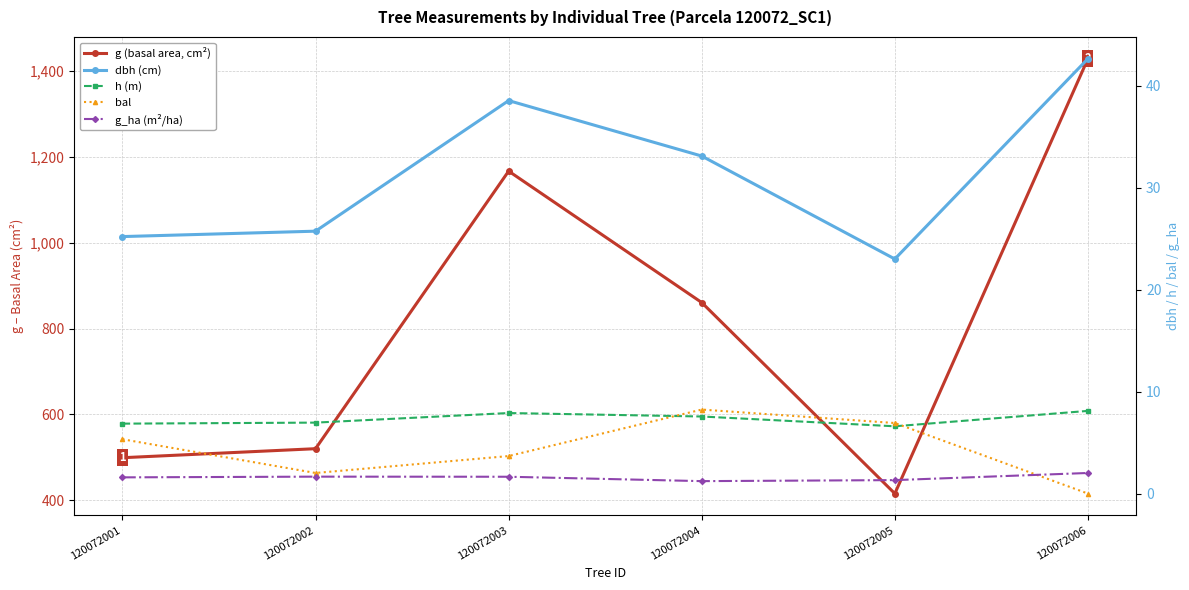

Which has a higher value, 120072001 or 120072003?

120072003